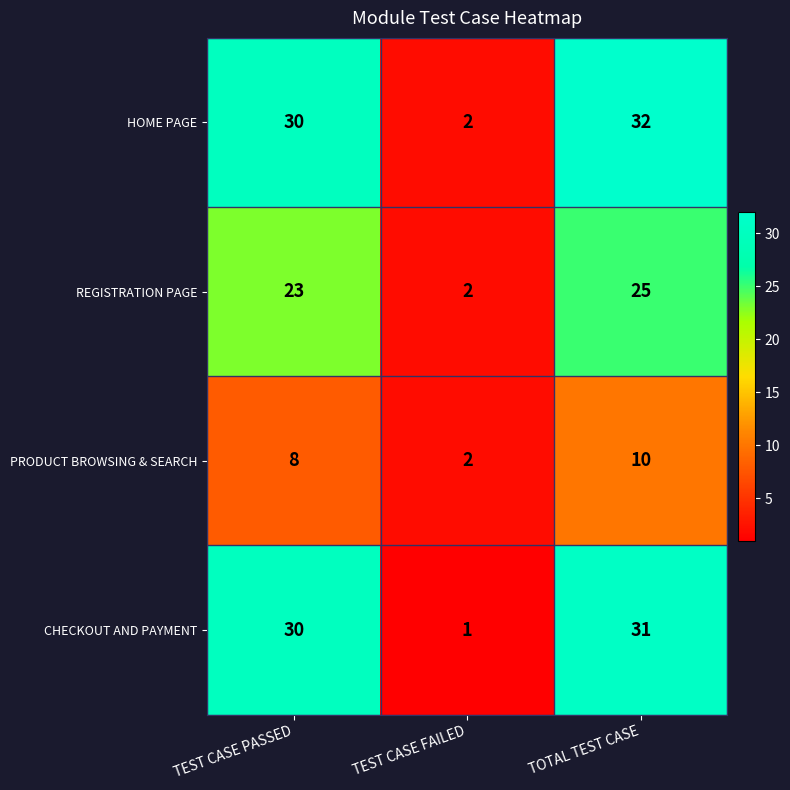

What is the average value of the REGISTRATION PAGE series?

17